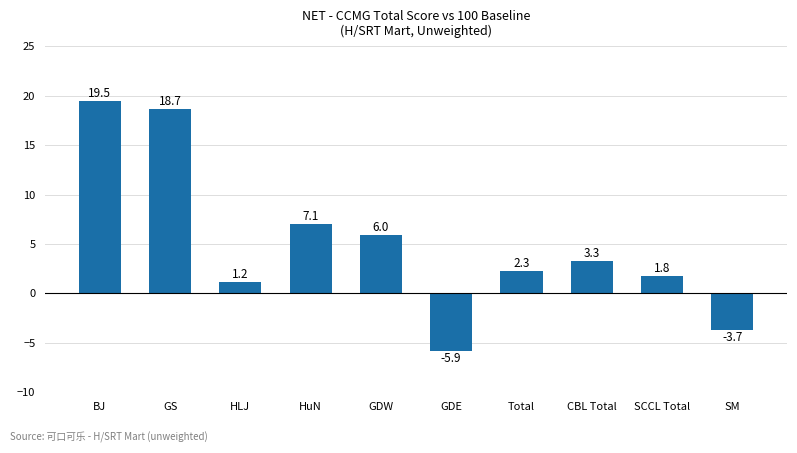

What is the label of the 3rd bar from the right?

CBL Total